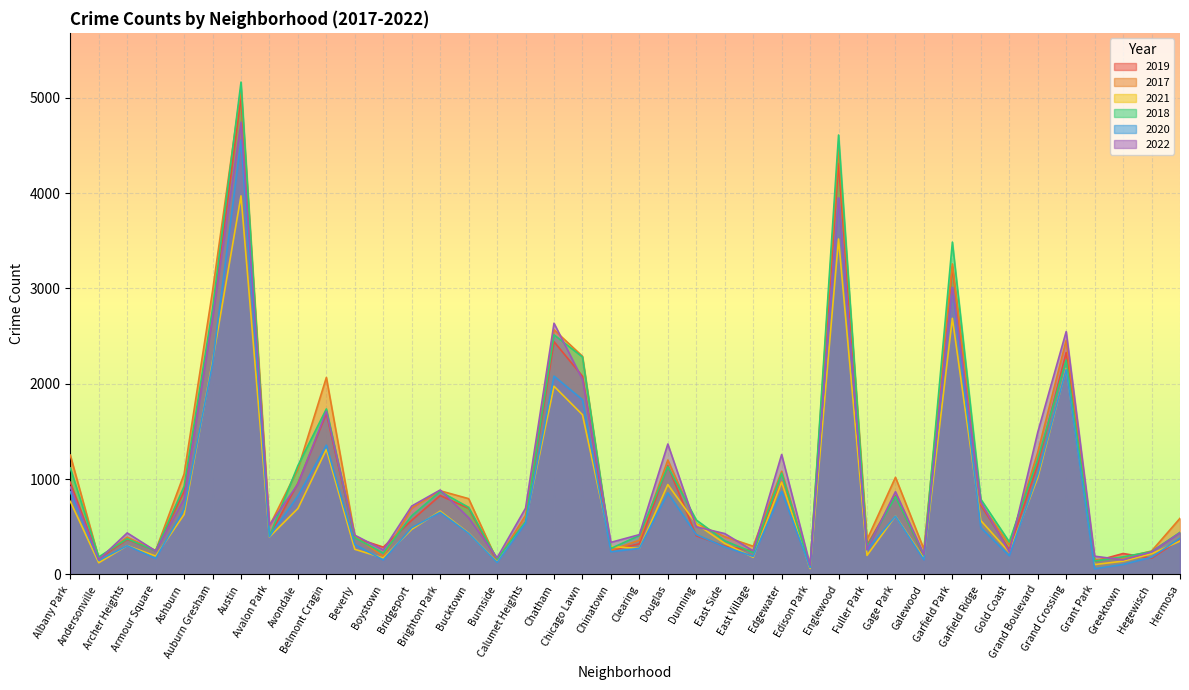

Reading right to left, what are all the values shown in this chart?

2019: Hermosa=365	Hegewisch=171	Greektown=220	Grant Park=138	Grand Crossing=2328	Grand Boulevard=1153	Gold Coast=261	Garfield Ridge=728	Garfield Park=3226	Galewood=189	Gage Park=825	Fuller Park=308	Englewood=4310	Edison Park=77	Edgewater=972	East Village=248	East Side=298	Dunning=406	Douglas=1140	Clearing=322	Chinatown=253	Chicago Lawn=2079	Chatham=2441	Calumet Heights=561	Burnside=142	Bucktown=694	Brighton Park=828	Bridgeport=568	Boystown=287	Beverly=385	Belmont Cragin=1687	Avondale=957	Avalon Park=405	Austin=5008	Auburn Gresham=2700	Ashburn=872	Armour Square=249	Archer Heights=368	Andersonville=166	Albany Park=968
2017: Hermosa=589	Hegewisch=246	Greektown=176	Grant Park=154	Grand Crossing=2456	Grand Boulevard=1281	Gold Coast=311	Garfield Ridge=743	Garfield Park=3257	Galewood=265	Gage Park=1019	Fuller Park=365	Englewood=4470	Edison Park=87	Edgewater=1082	East Village=296	East Side=397	Dunning=531	Douglas=1200	Clearing=360	Chinatown=253	Chicago Lawn=2288	Chatham=2566	Calumet Heights=620	Burnside=145	Bucktown=795	Brighton Park=878	Bridgeport=697	Boystown=188	Beverly=403	Belmont Cragin=2066	Avondale=1107	Avalon Park=508	Austin=5096	Auburn Gresham=2973	Ashburn=1053	Armour Square=250	Archer Heights=391	Andersonville=171	Albany Park=1252
2021: Hermosa=350	Hegewisch=217	Greektown=140	Grant Park=104	Grand Crossing=2160	Grand Boulevard=1015	Gold Coast=233	Garfield Ridge=565	Garfield Park=2686	Galewood=170	Gage Park=613	Fuller Park=200	Englewood=3518	Edison Park=62	Edgewater=969	East Village=180	East Side=326	Dunning=530	Douglas=943	Clearing=274	Chinatown=293	Chicago Lawn=1675	Chatham=1974	Calumet Heights=559	Burnside=130	Bucktown=435	Brighton Park=664	Bridgeport=474	Boystown=173	Beverly=264	Belmont Cragin=1312	Avondale=692	Avalon Park=395	Austin=3970	Auburn Gresham=2237	Ashburn=629	Armour Square=193	Archer Heights=303	Andersonville=123	Albany Park=767
2018: Hermosa=442	Hegewisch=240	Greektown=185	Grant Park=141	Grand Crossing=2249	Grand Boulevard=1205	Gold Coast=342	Garfield Ridge=789	Garfield Park=3485	Galewood=202	Gage Park=817	Fuller Park=289	Englewood=4608	Edison Park=75	Edgewater=1063	East Village=230	East Side=354	Dunning=571	Douglas=1131	Clearing=409	Chinatown=273	Chicago Lawn=2281	Chatham=2513	Calumet Heights=554	Burnside=160	Bucktown=704	Brighton Park=870	Bridgeport=616	Boystown=224	Beverly=386	Belmont Cragin=1736	Avondale=1142	Avalon Park=401	Austin=5163	Auburn Gresham=2787	Ashburn=924	Armour Square=248	Archer Heights=374	Andersonville=184	Albany Park=1117
2020: Hermosa=380	Hegewisch=181	Greektown=105	Grant Park=60	Grand Crossing=2149	Grand Boulevard=1049	Gold Coast=197	Garfield Ridge=491	Garfield Park=3009	Galewood=154	Gage Park=612	Fuller Park=259	Englewood=3945	Edison Park=75	Edgewater=872	East Village=190	East Side=290	Dunning=418	Douglas=856	Clearing=274	Chinatown=238	Chicago Lawn=1833	Chatham=2080	Calumet Heights=538	Burnside=126	Bucktown=431	Brighton Park=652	Bridgeport=491	Boystown=153	Beverly=314	Belmont Cragin=1356	Avondale=824	Avalon Park=399	Austin=4556	Auburn Gresham=2211	Ashburn=684	Armour Square=169	Archer Heights=302	Andersonville=147	Albany Park=868
2022: Hermosa=437	Hegewisch=236	Greektown=153	Grant Park=192	Grand Crossing=2547	Grand Boulevard=1491	Gold Coast=235	Garfield Ridge=761	Garfield Park=3011	Galewood=209	Gage Park=868	Fuller Park=261	Englewood=3950	Edison Park=99	Edgewater=1258	East Village=248	East Side=429	Dunning=500	Douglas=1368	Clearing=418	Chinatown=337	Chicago Lawn=2045	Chatham=2635	Calumet Heights=695	Burnside=175	Bucktown=595	Brighton Park=886	Bridgeport=718	Boystown=258	Beverly=412	Belmont Cragin=1711	Avondale=948	Avalon Park=519	Austin=4743	Auburn Gresham=2685	Ashburn=793	Armour Square=247	Archer Heights=436	Andersonville=155	Albany Park=917